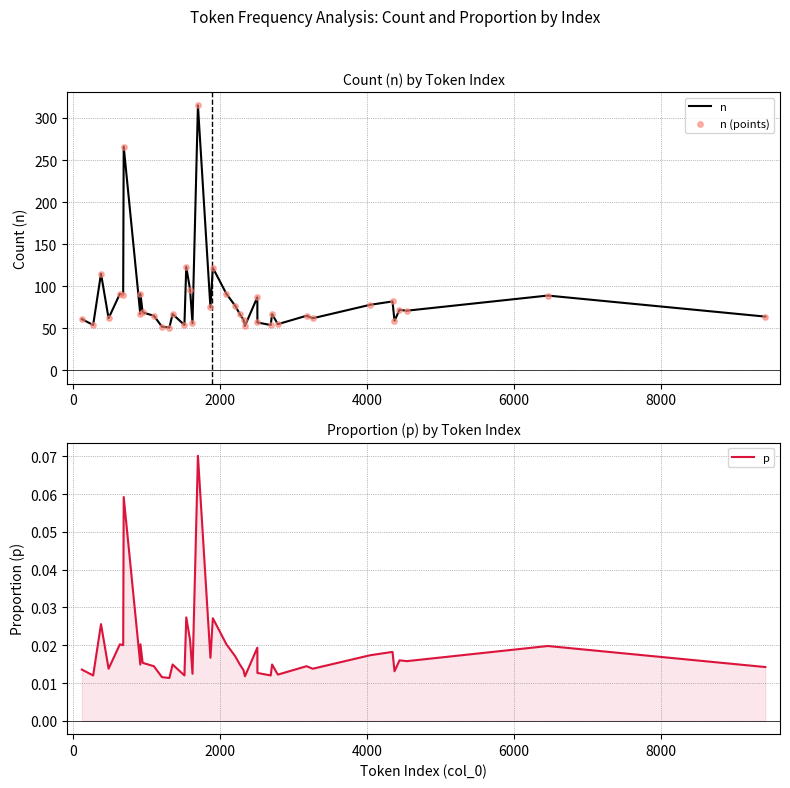

What are all the series names shown in the legend?

n, n (points), p